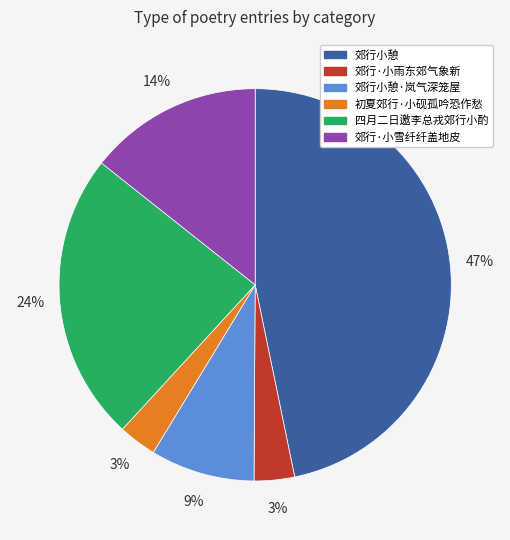

True or false: 郊行小憩 accounts for 60% of the total.

False